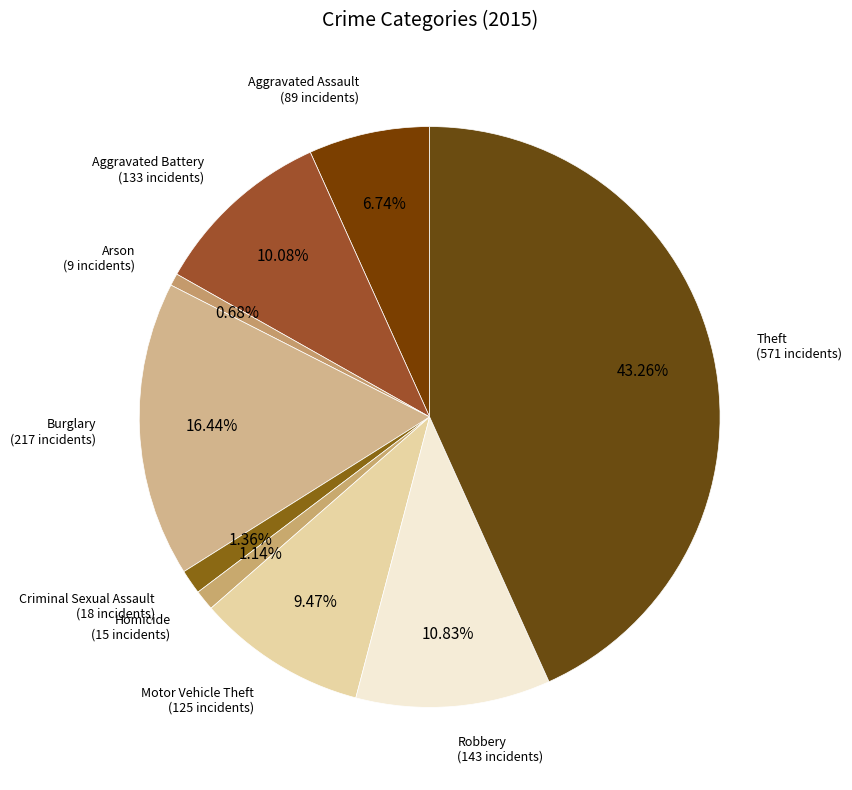

Count the number of slices in the pie.

9